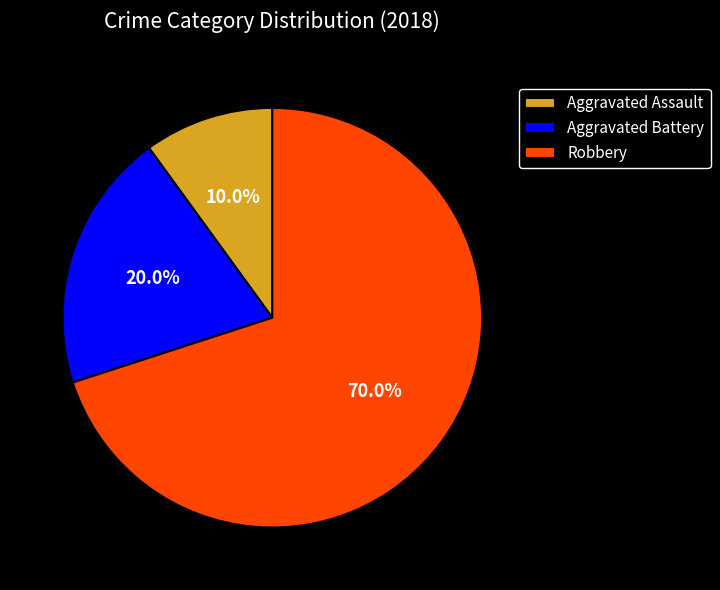

To the nearest percent, what portion does Aggravated Battery represent?

20%